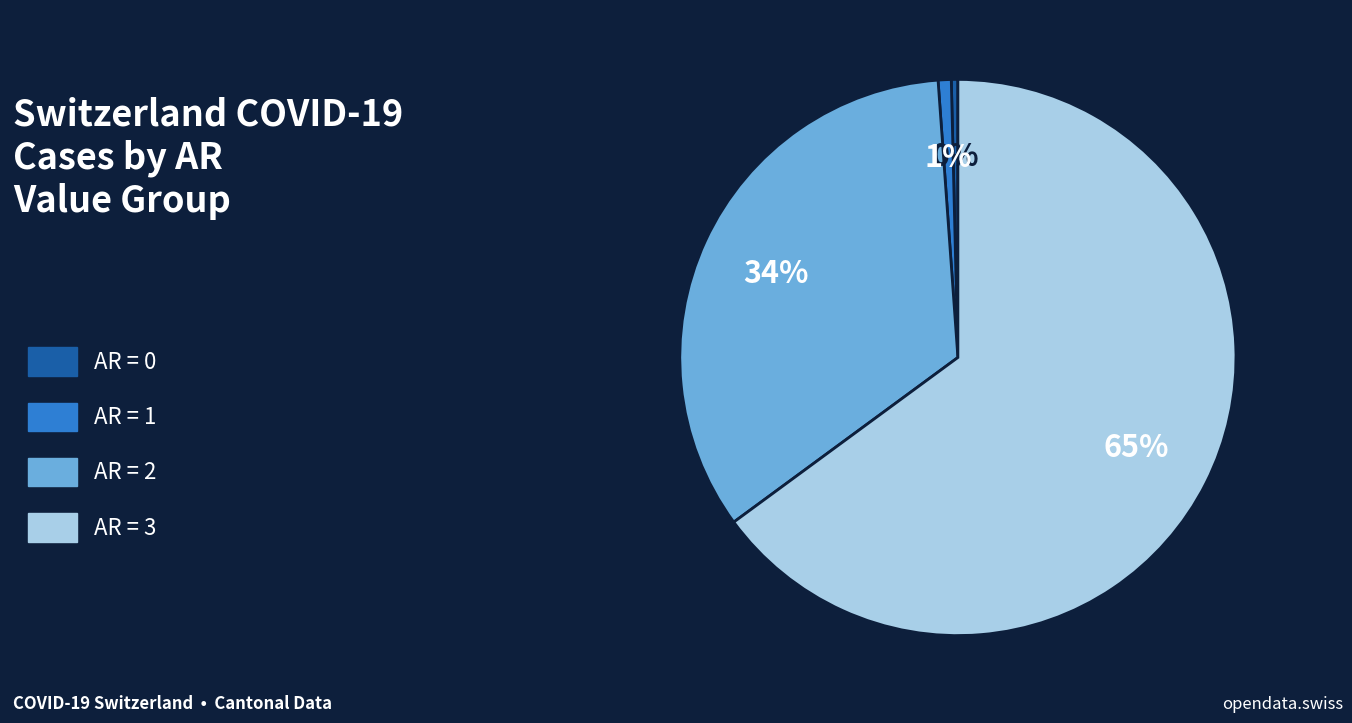

Is there a majority slice in this chart?

Yes